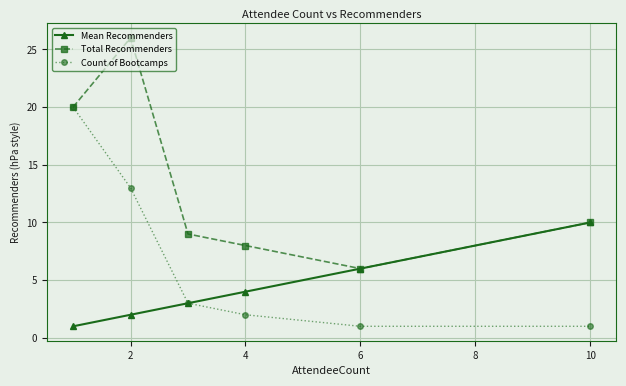

What is the value of the Mean Recommenders point at the 3rd from the left?

3